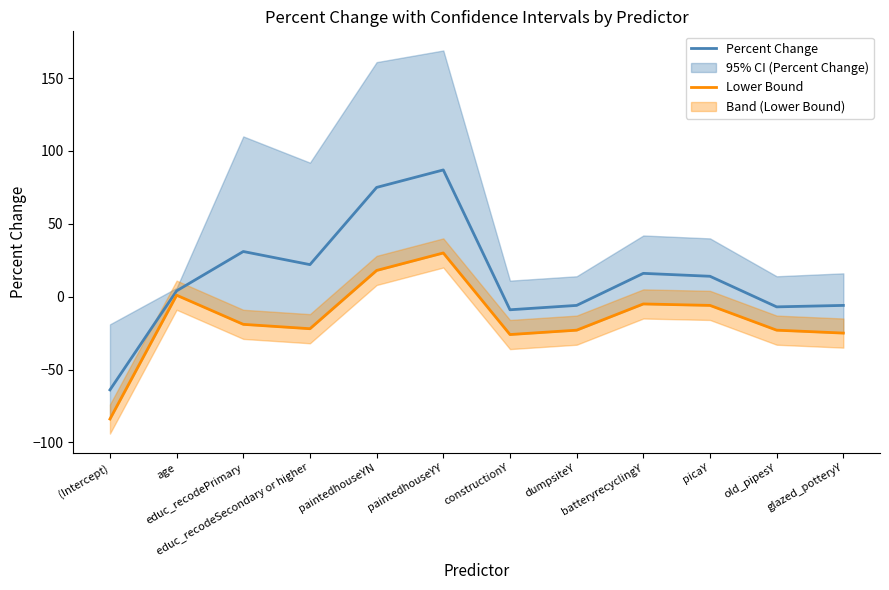

What is the maximum value for Percent Change?

87